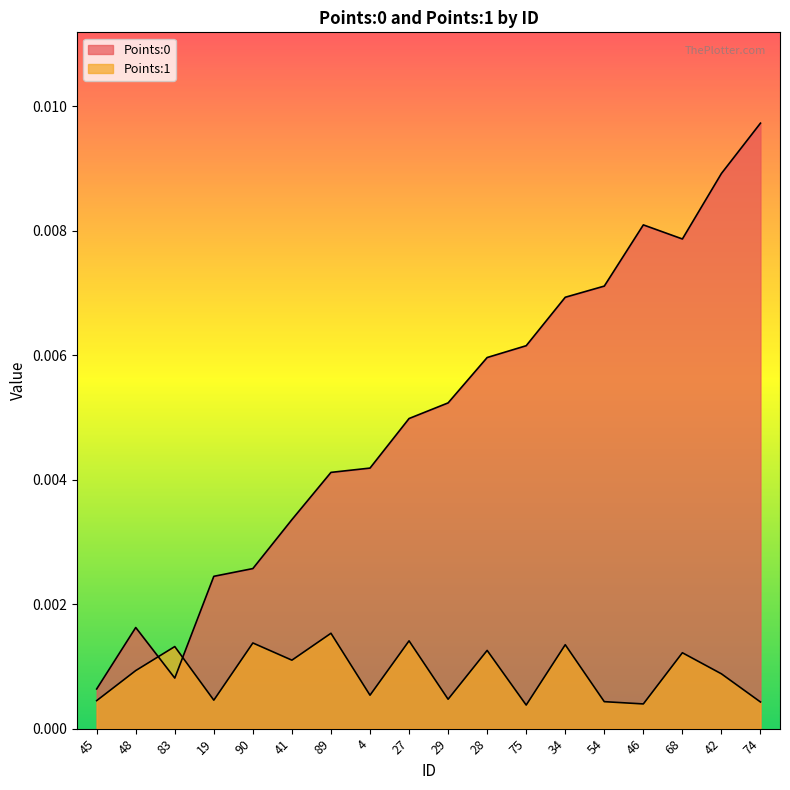

Which label corresponds to the largest value in the chart?

74